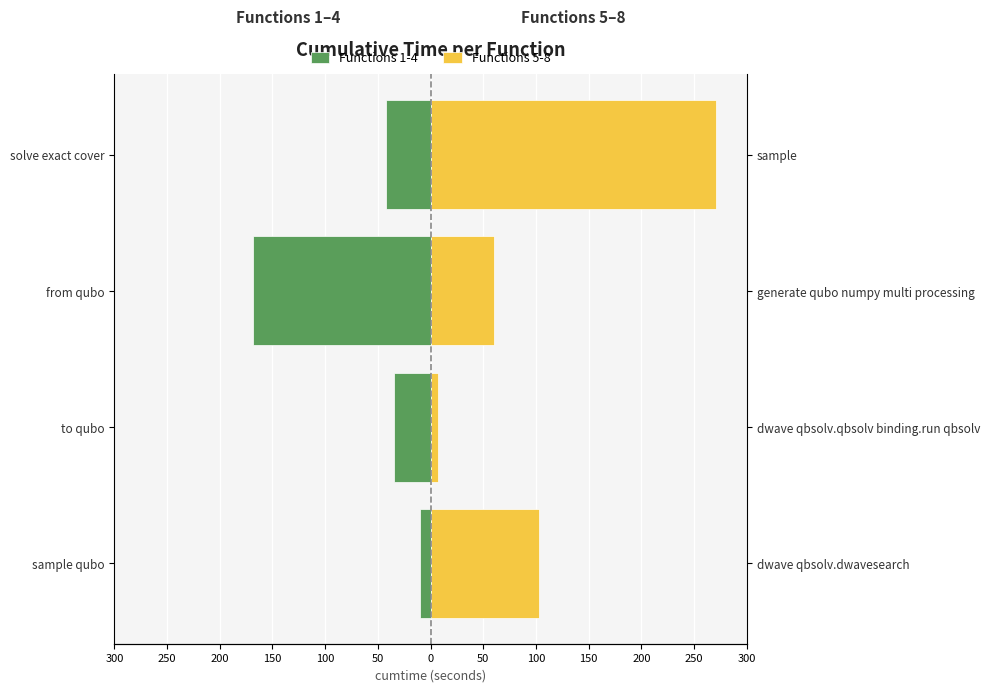

List the series in order of their overall mean, highest first.

Functions 5-8, Functions 1-4